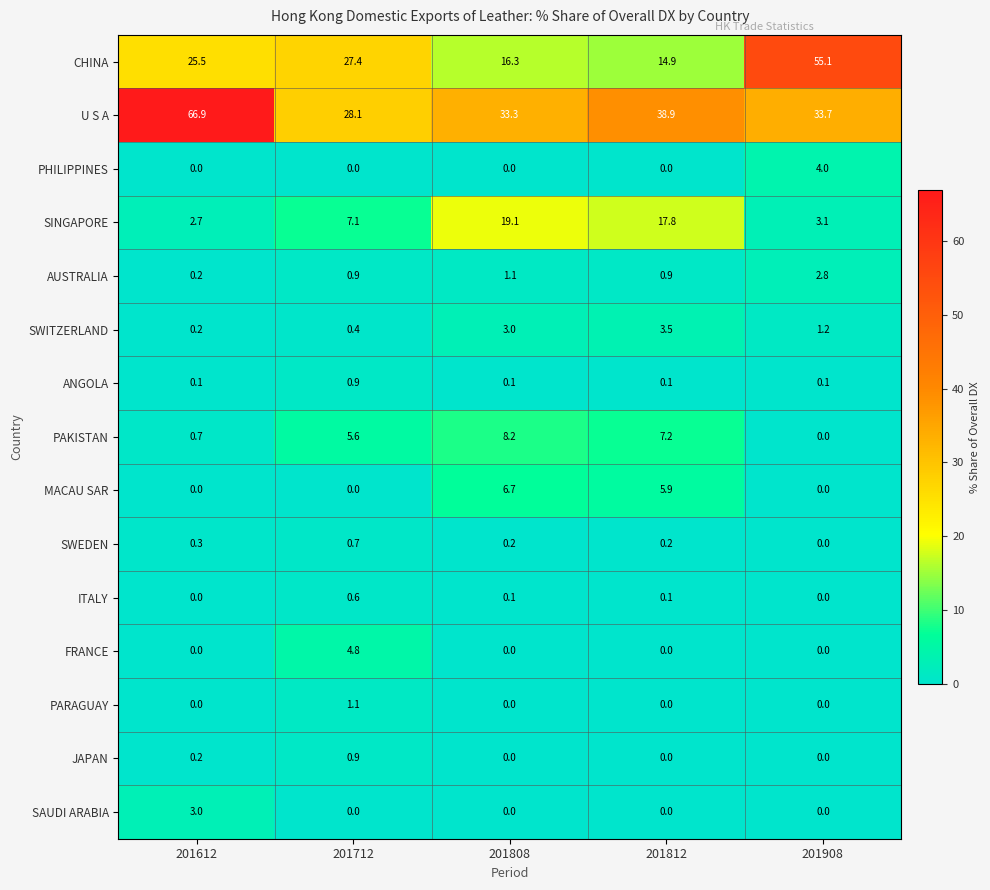

The value of PARAGUAY at 201908 is 0.6. True or false?

False